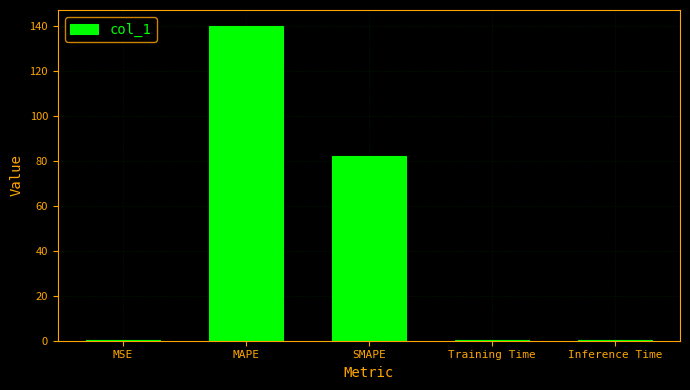

What is the average value?

44.6